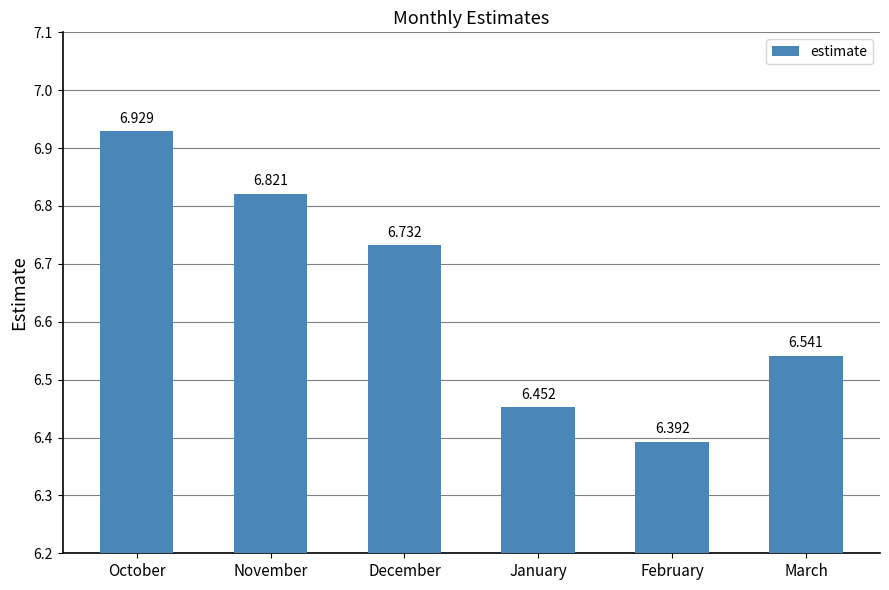

How many categories are shown in the chart?

6